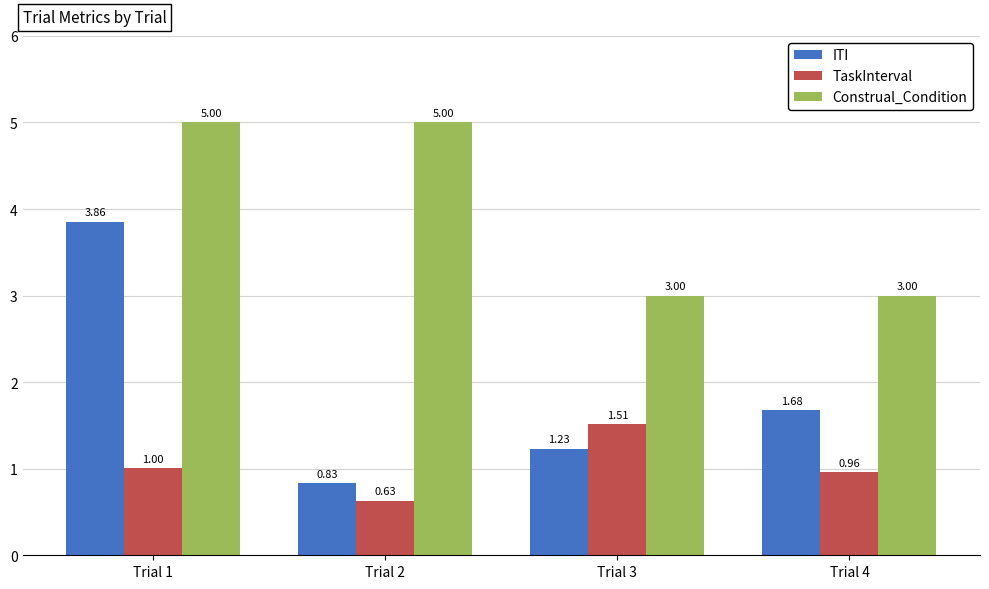

What is the spread (max minus min) of values at Trial 3?

1.8